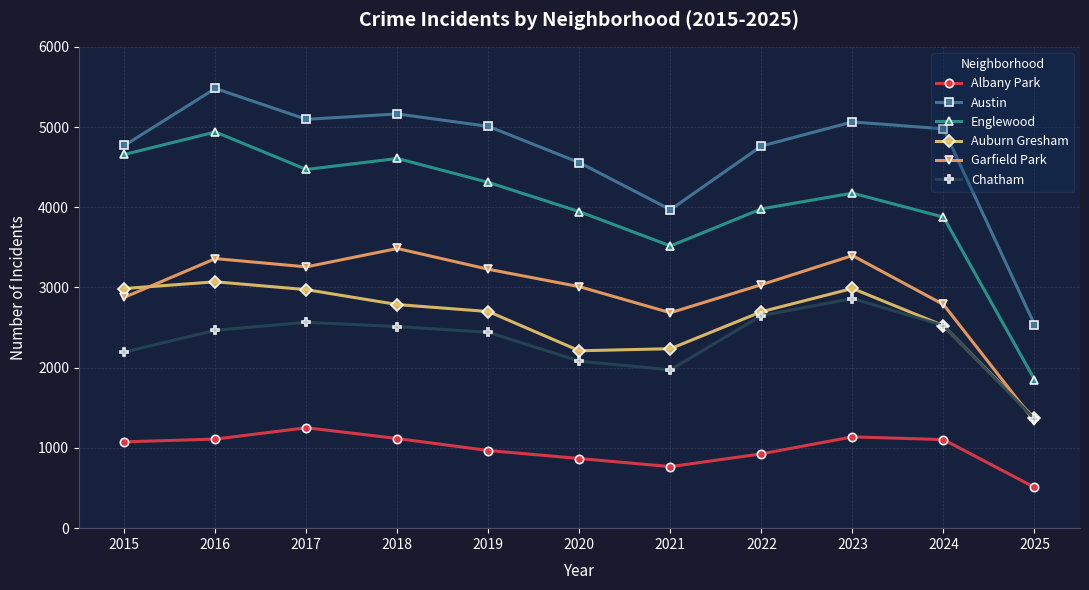

At which category does the chart reach its minimum across all series?

2025